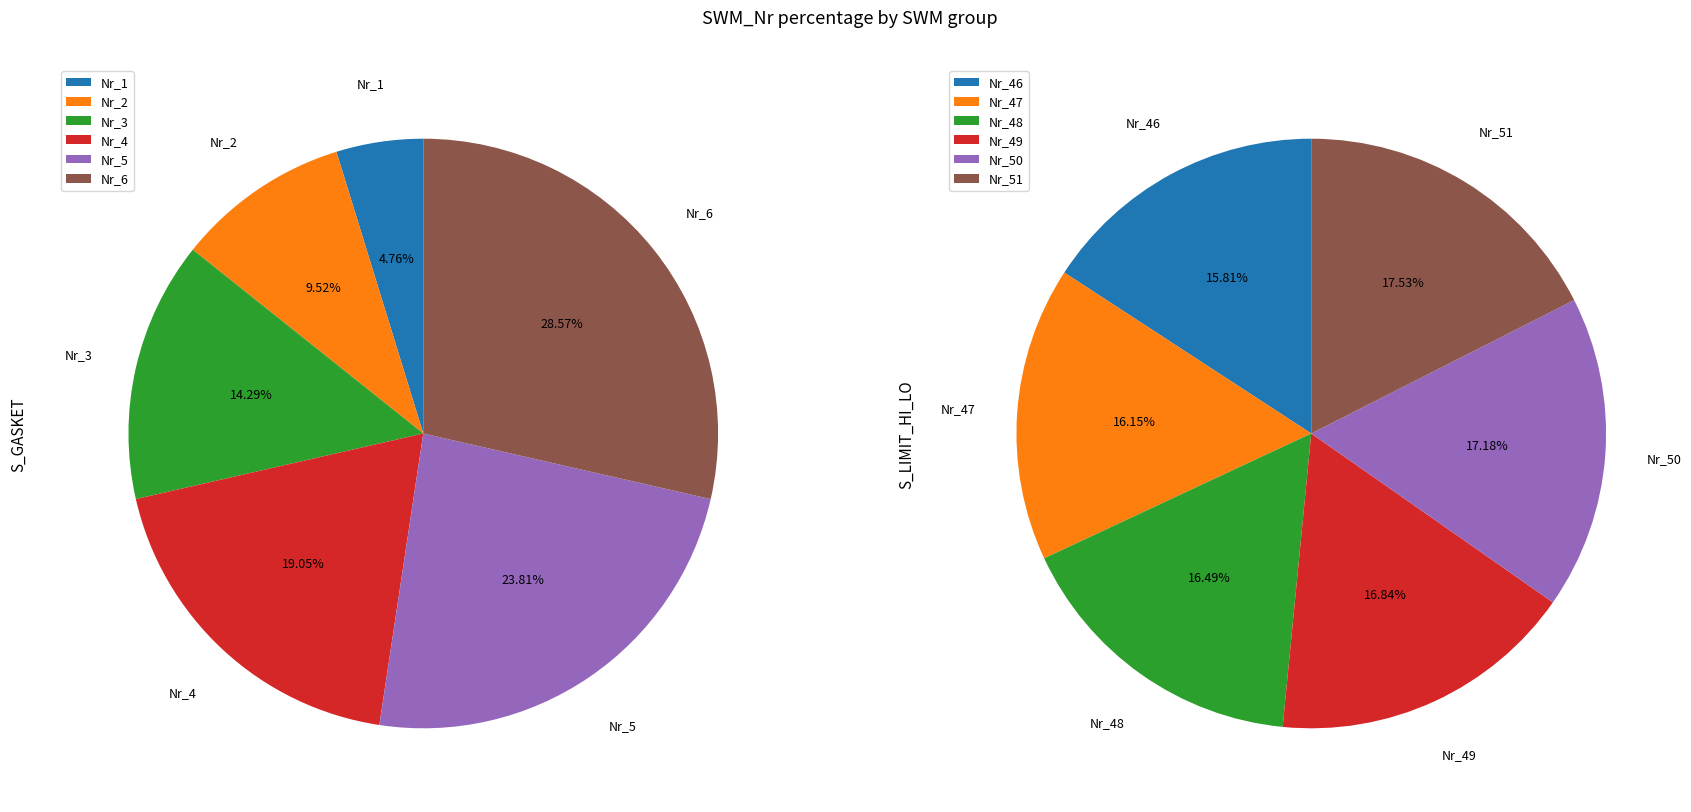

Which has a higher value, 5 or 4?

5